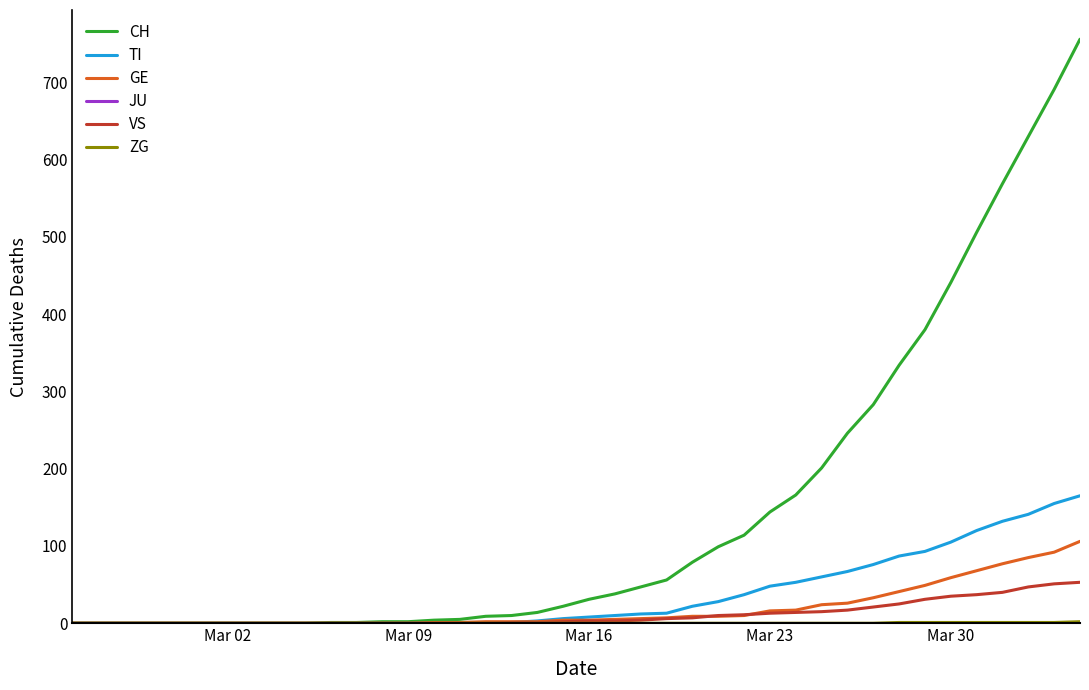

Which series has the largest total across all categories?

CH